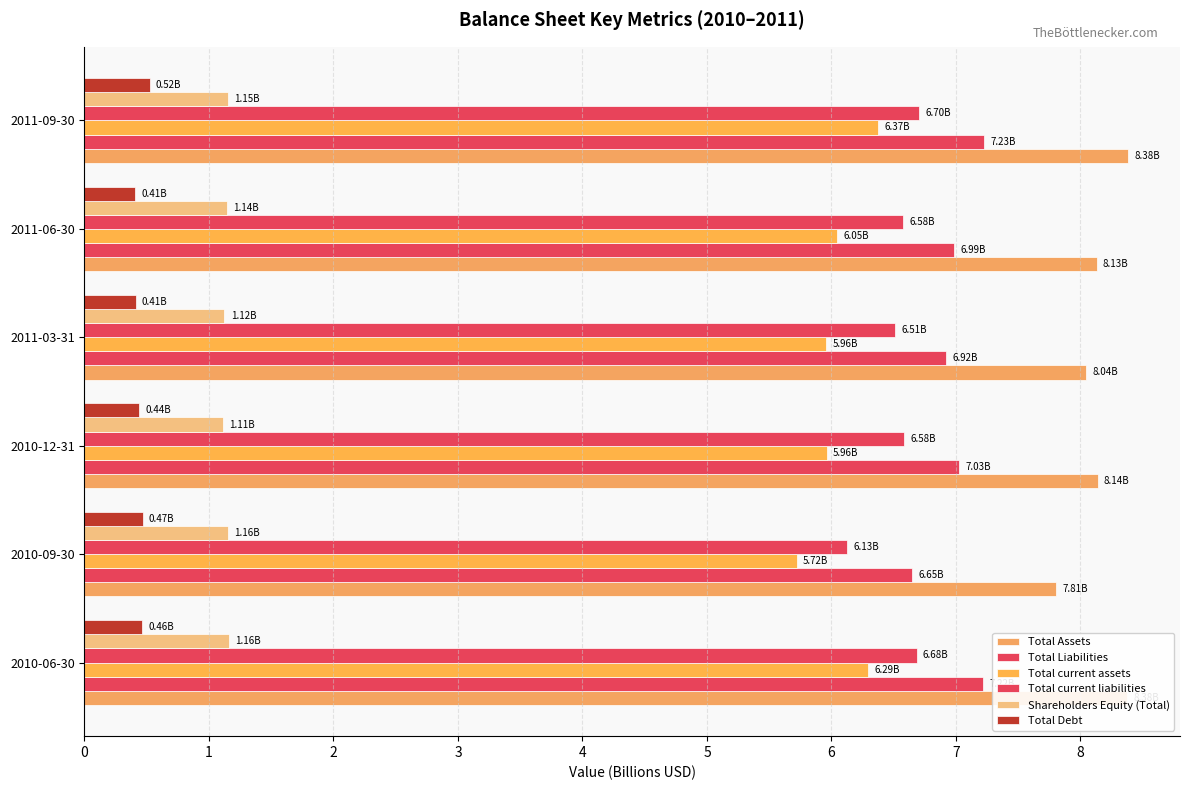

Which series has the largest range (max minus min)?

Total current assets